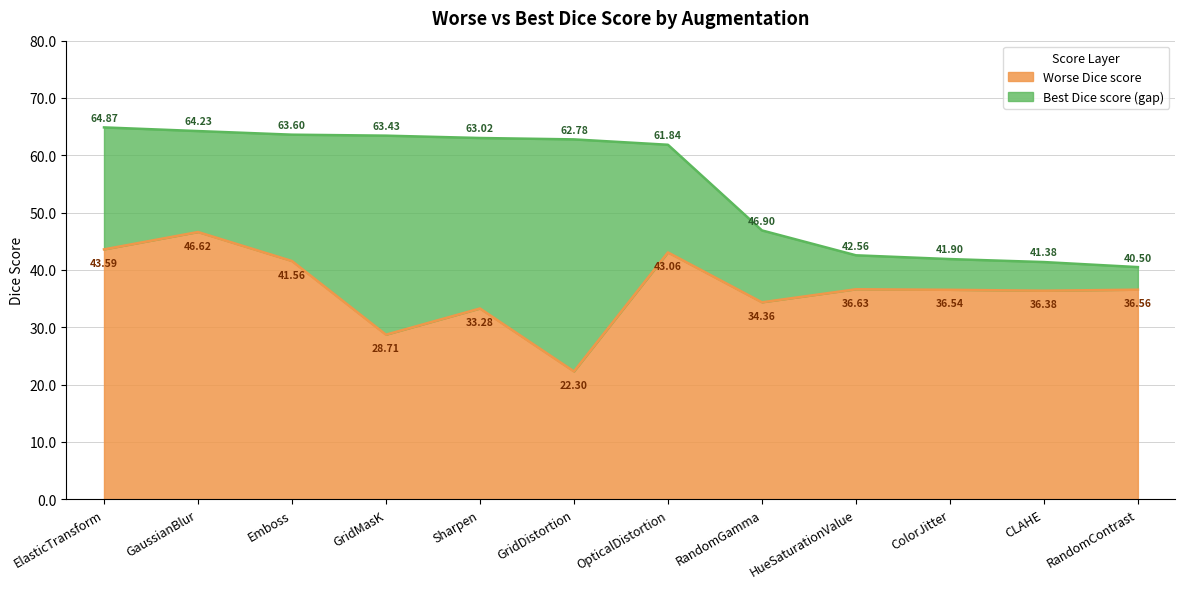

List the series in order of their peak value, highest first.

Best Dice score, Worse Dice score